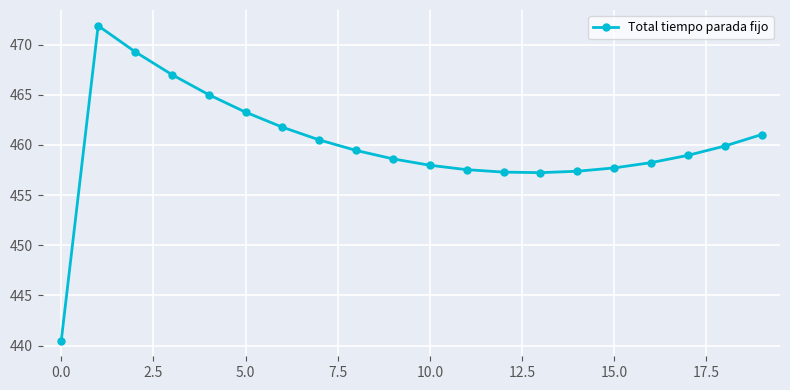

What is the difference between the maximum and minimum values?

31.4